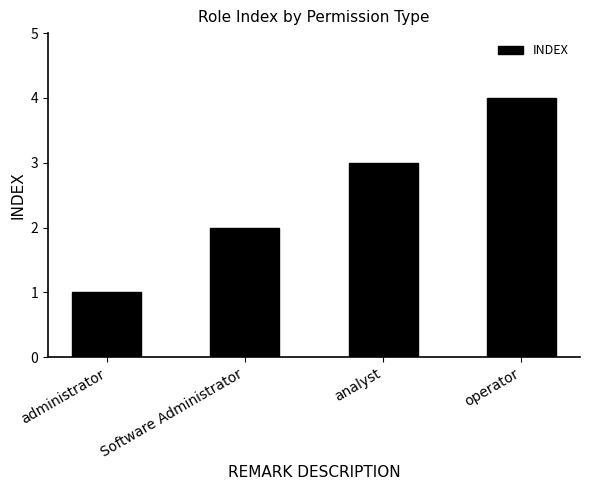

List the labels in order of value, largest first.

operator, analyst, Software Administrator, administrator